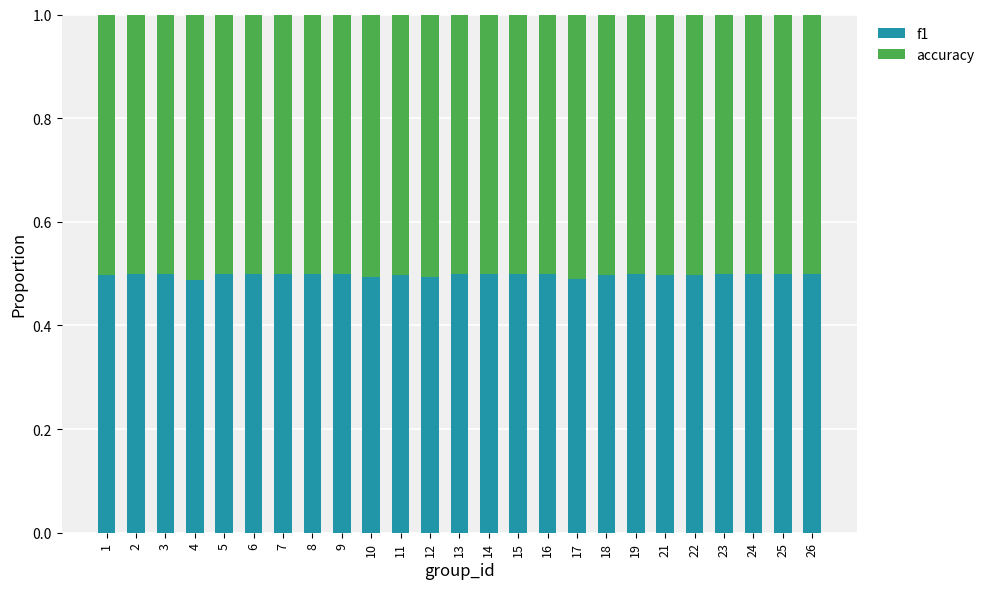

What is the total value across all series at 19?

1.0